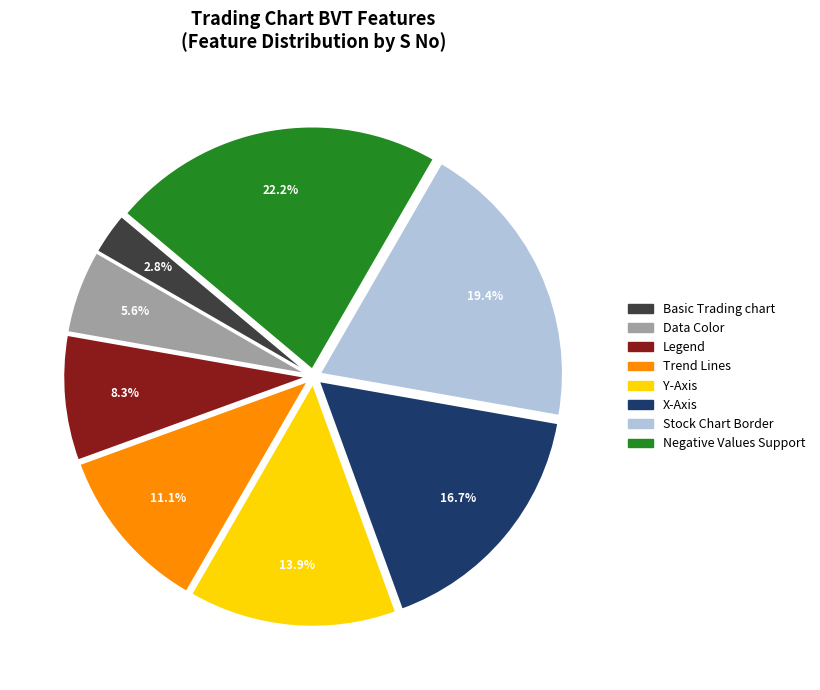

To the nearest percent, what is the combined percentage of Legend and Basic Trading chart?

11%